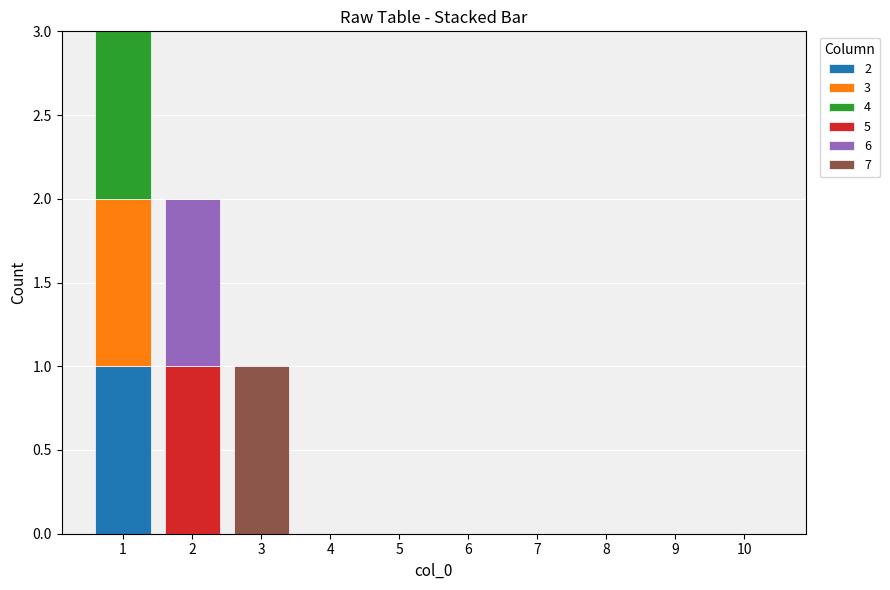

Where is 7 nearest to the value 0?

1